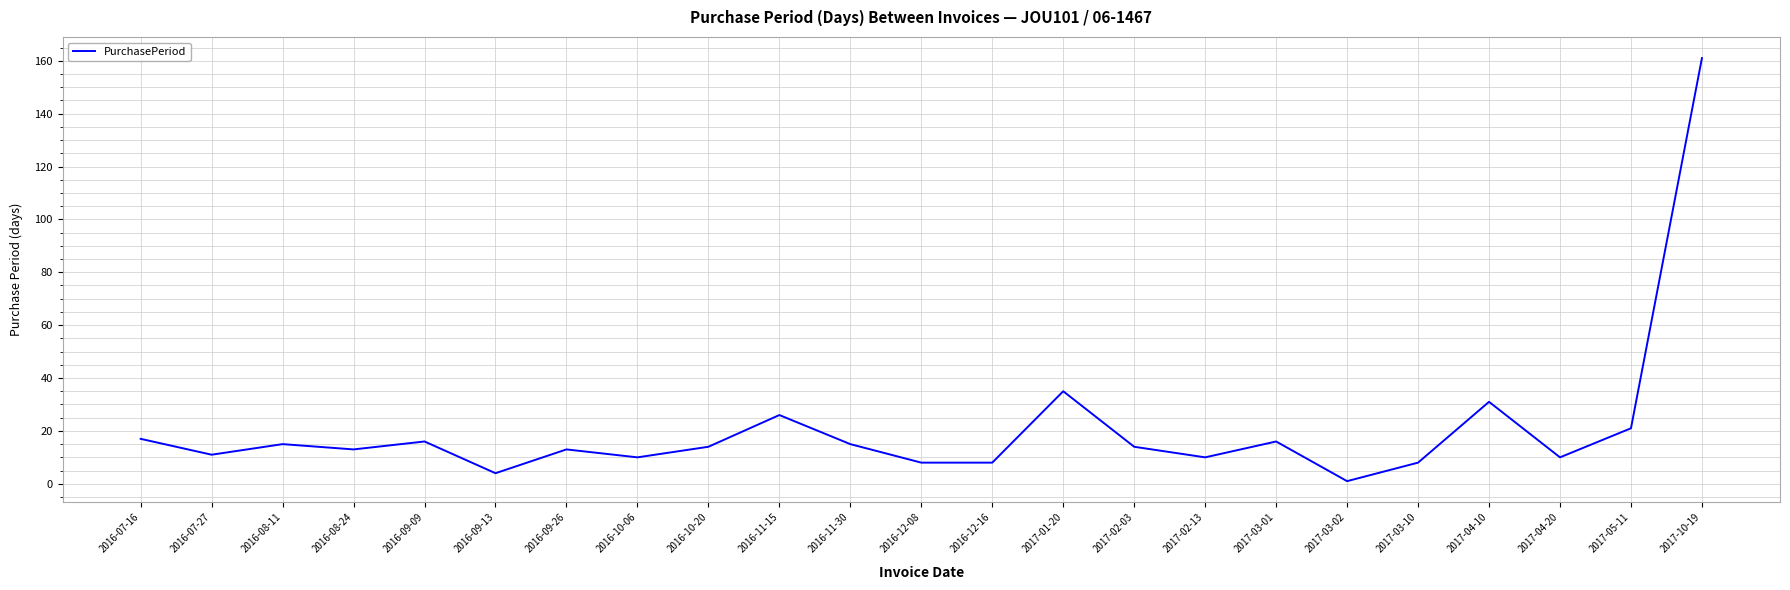

The value at 2016-10-20 is 14. True or false?

True